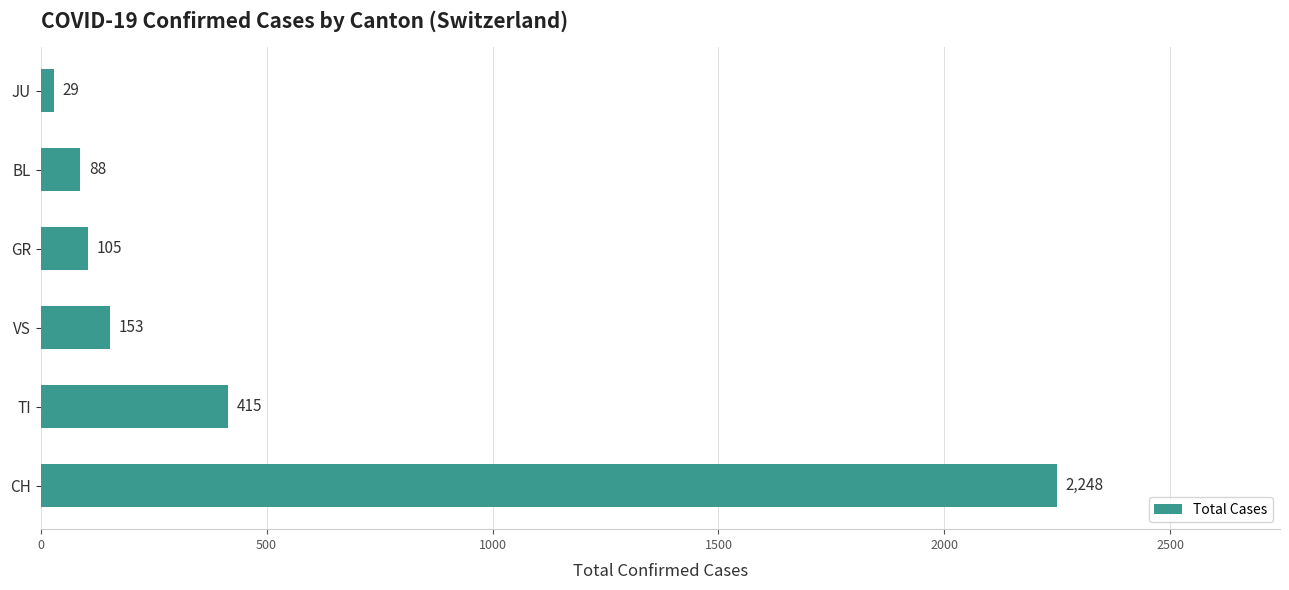

What is the minimum value shown in the chart?

29